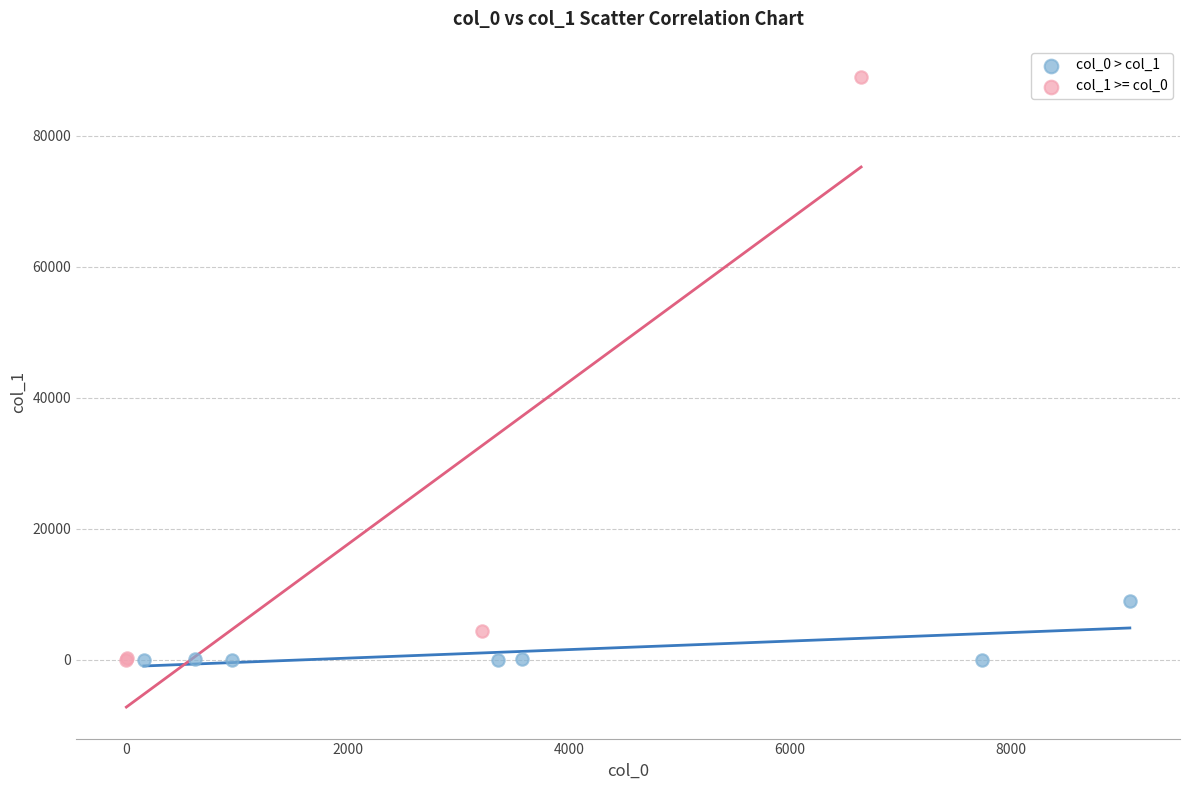

What are all the series names shown in the legend?

col_0 > col_1, col_1 >= col_0